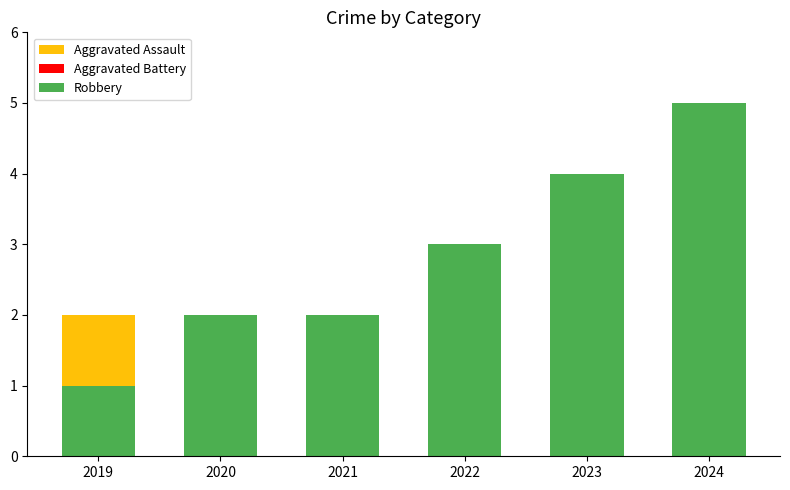

What is the average value of the Aggravated Assault series?

1